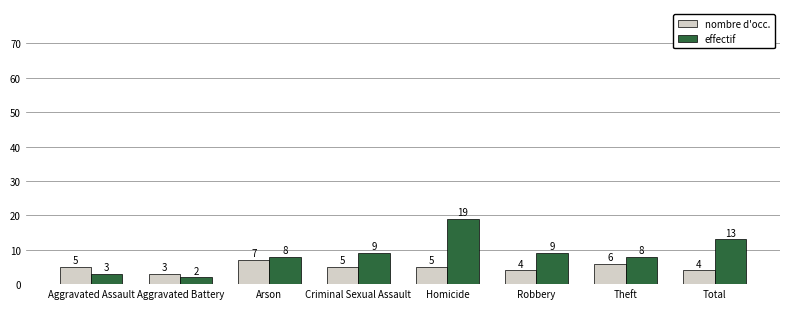

What is the label of the 8th bar from the left?

Total